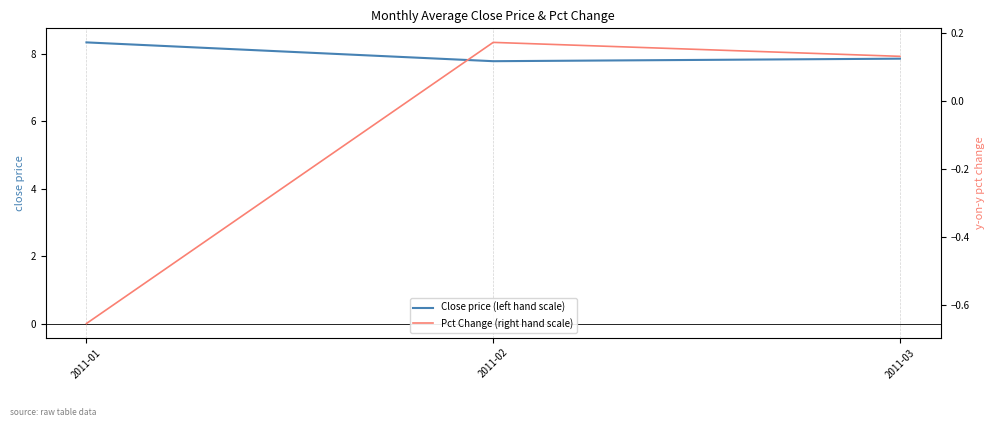

What is the average value of the Pct Change (right hand scale) series?

-0.1